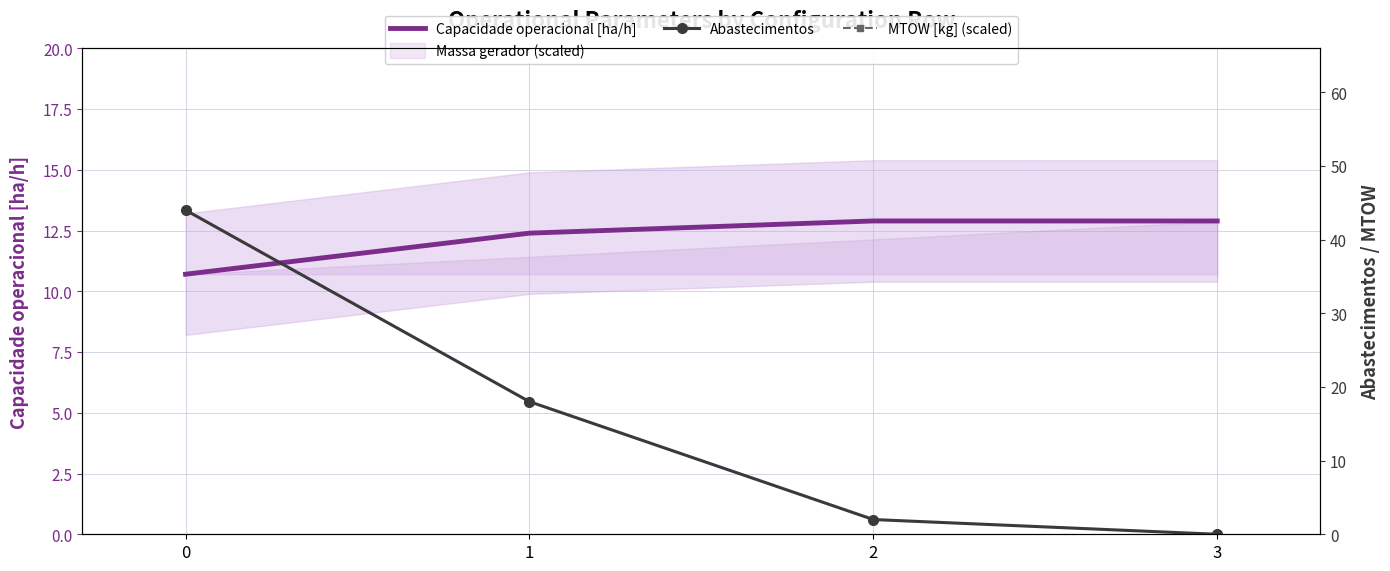

What is the difference between the second highest and minimum values in the Capacidade operacional [ha/h] series?

2.2